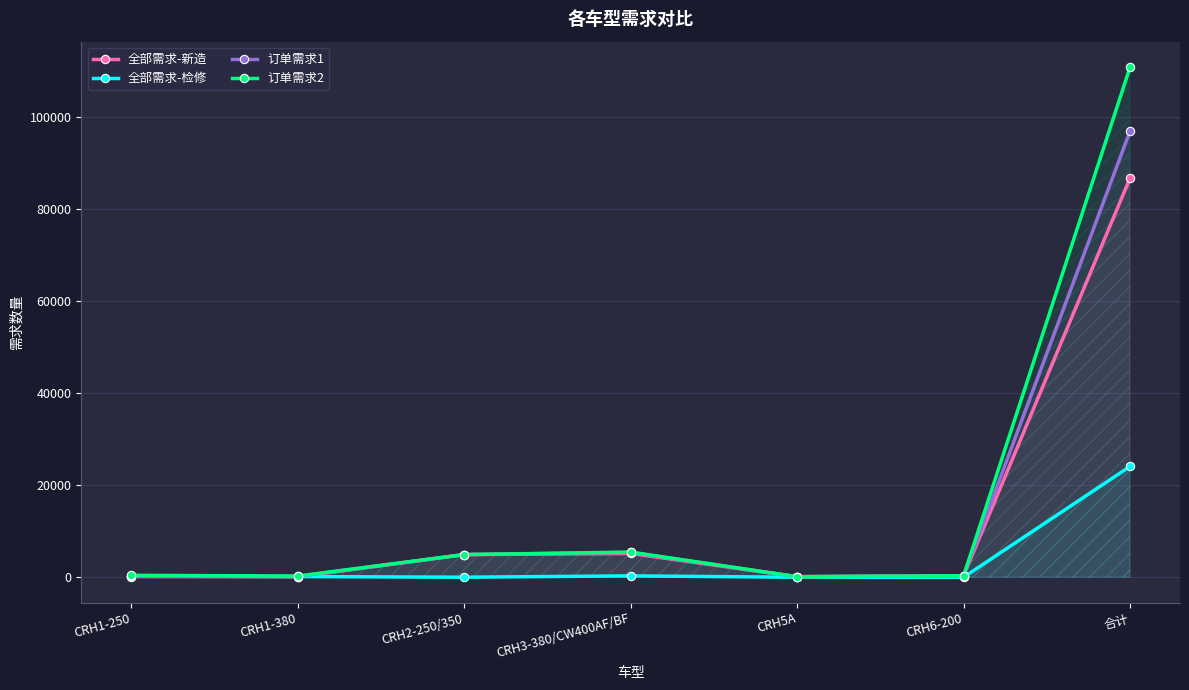

What position from the right is CRH1-250?

7